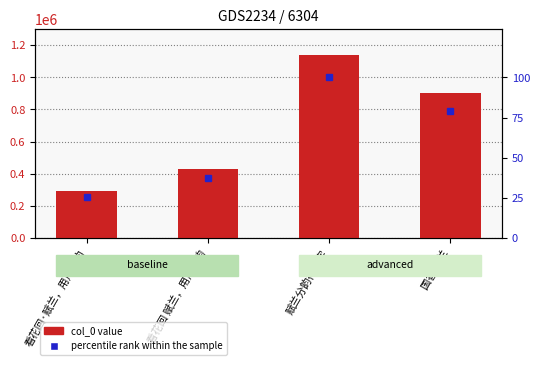

Count the number of data series in this chart.

2